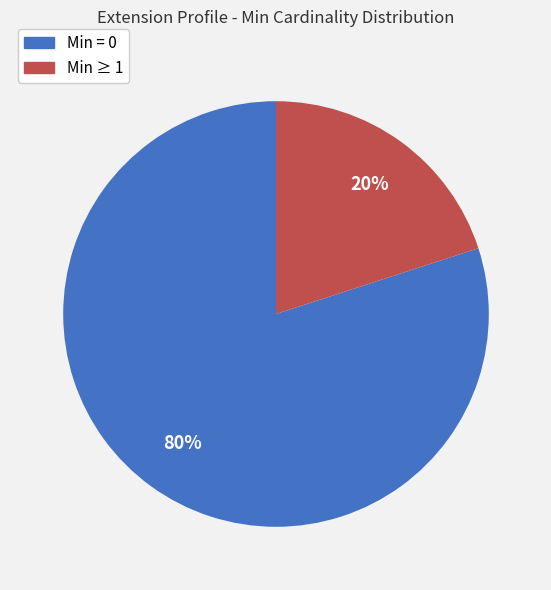

Combined, do Min = 0 and Min ≥ 1 account for over 50%?

Yes